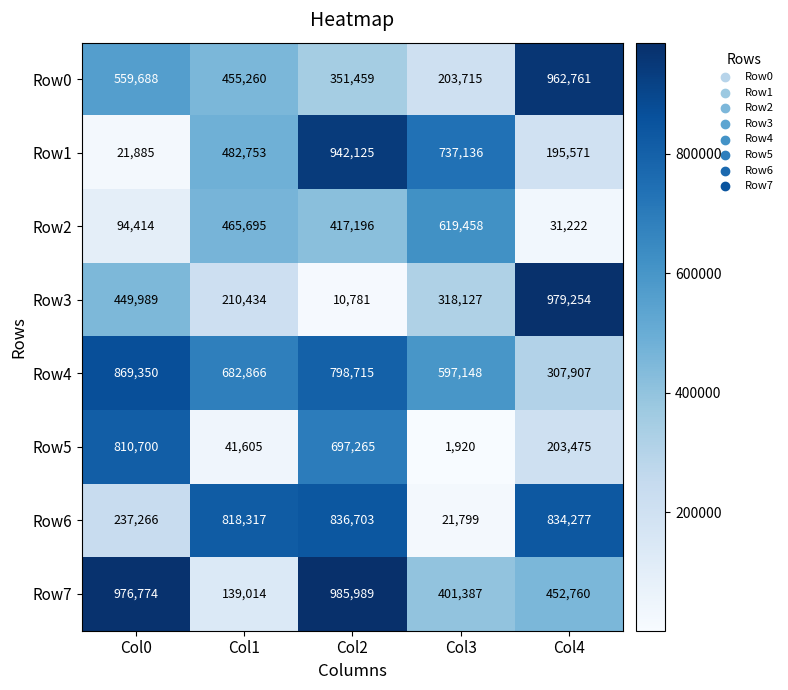

Where does the Row5 series first go above 203475?

Col0